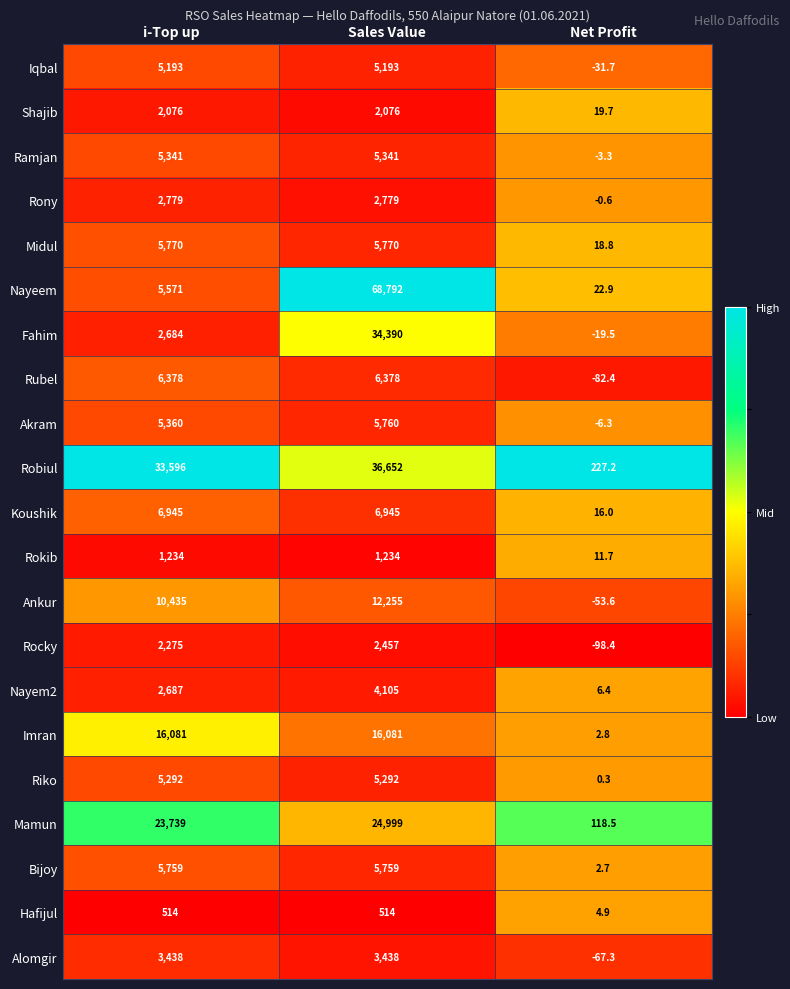

The value of Alomgir at Net Profit is -29.3. True or false?

False